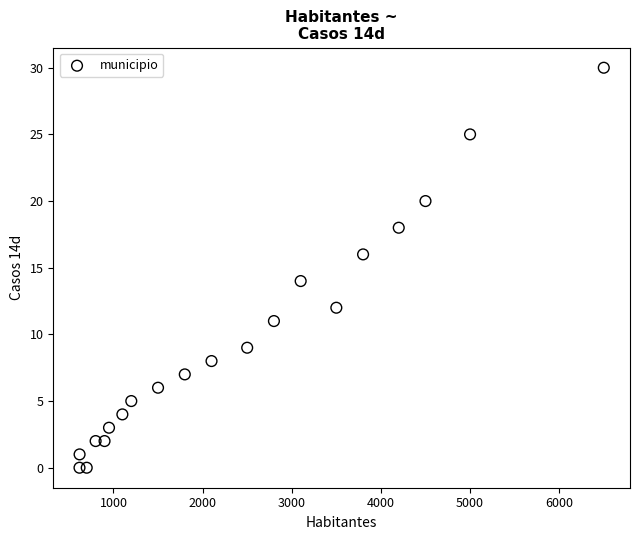

What is the range of Y values (max minus min)?

30